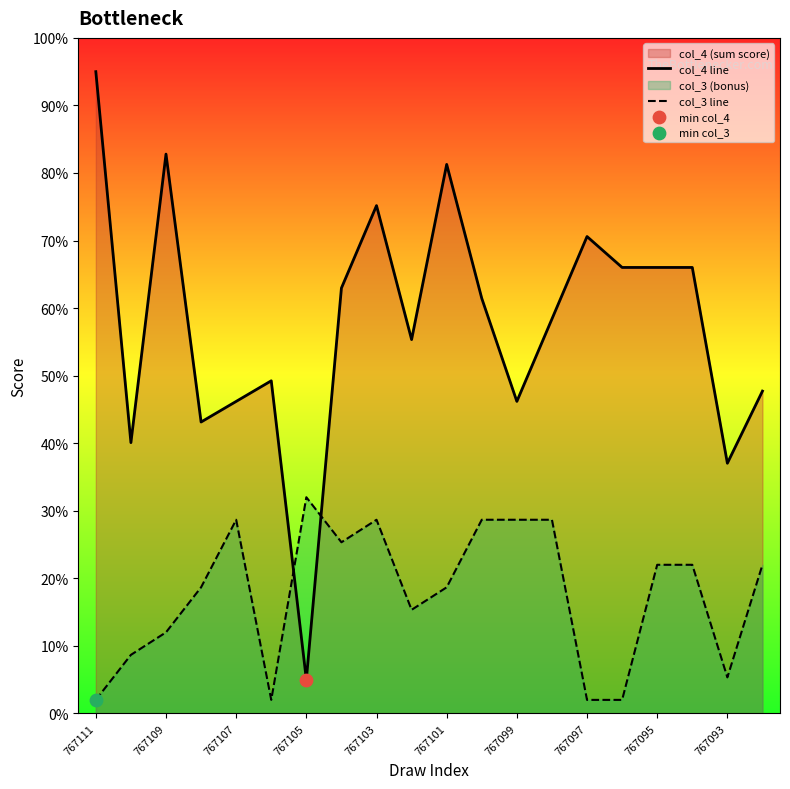

Which series has the largest Y range (max minus min)?

col_4 line